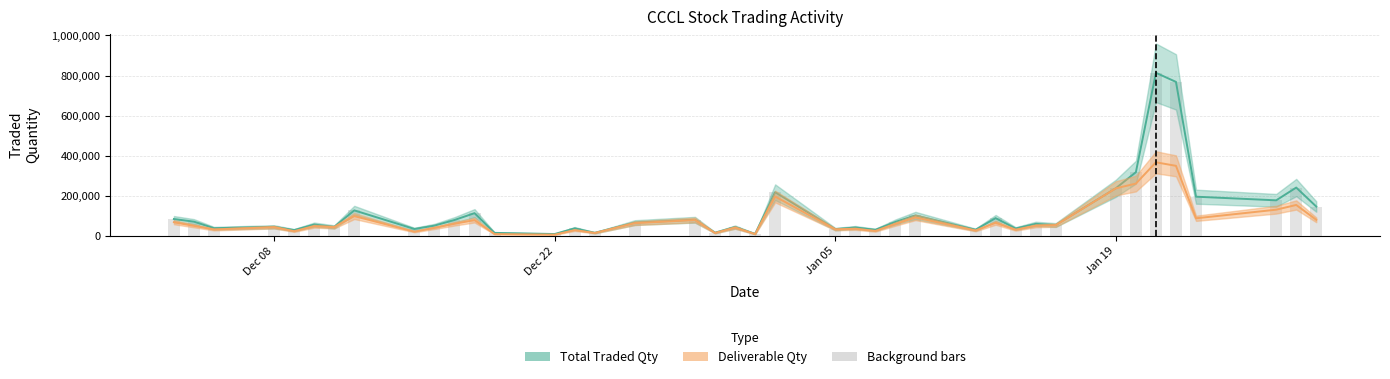

How many data points does each series have?

40